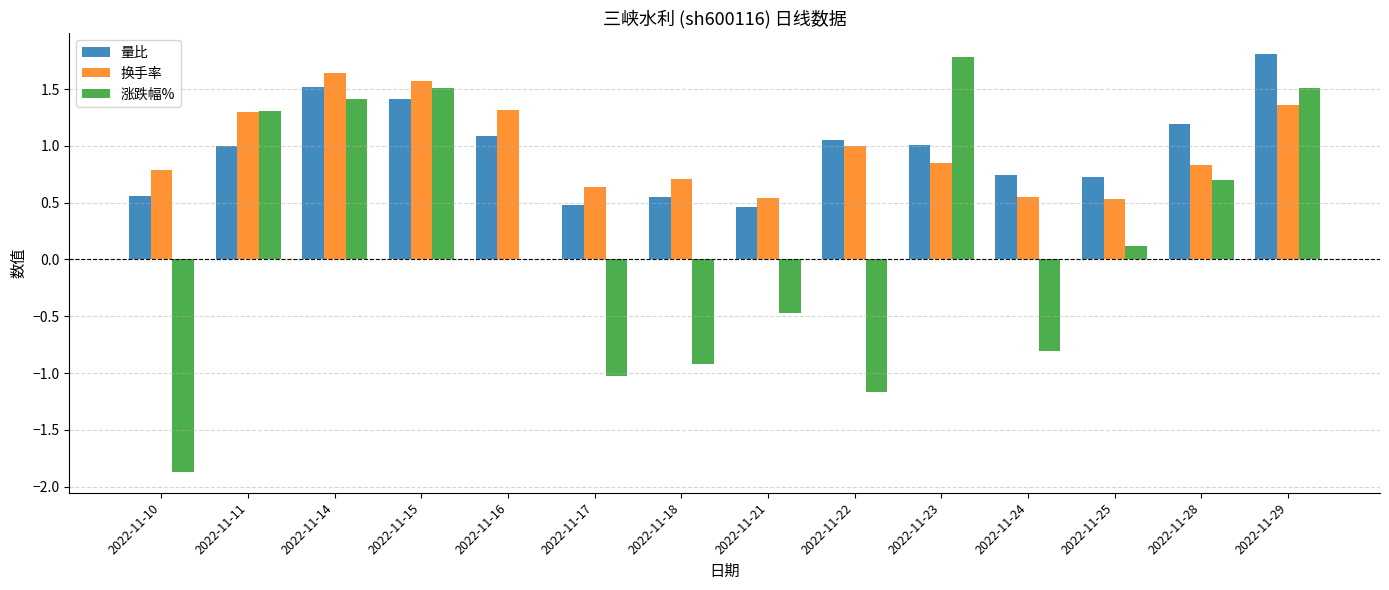

What is the sum of the 涨跌幅% values at 2022-11-25 and 2022-11-23?

1.9